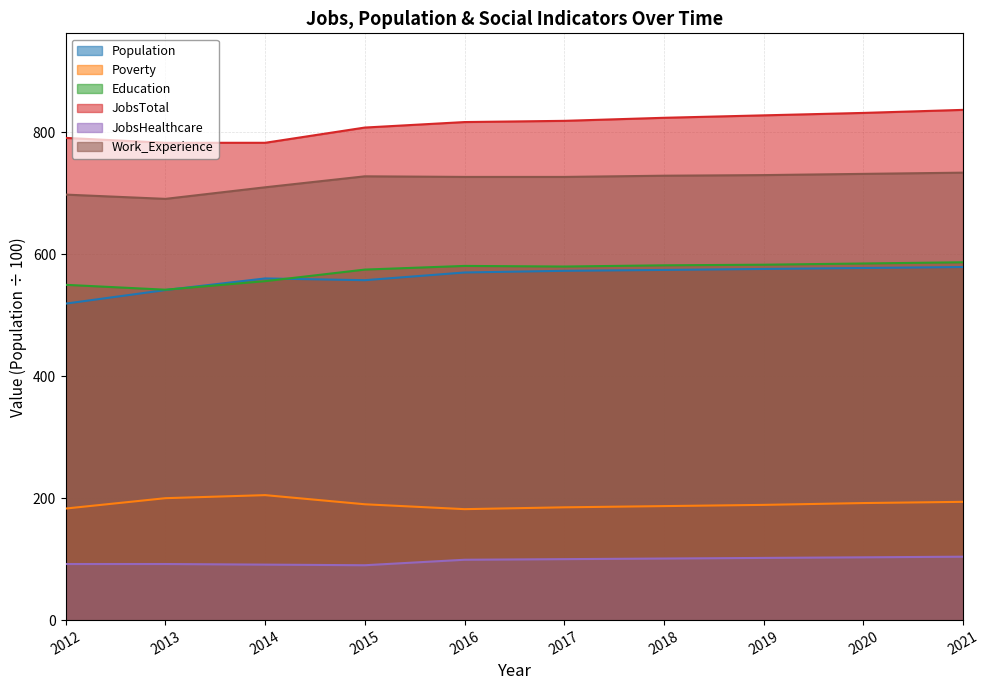

Rank the series at 2016 from lowest to highest value.

JobsHealthcare, Poverty, Population, Education, Work_Experience, JobsTotal